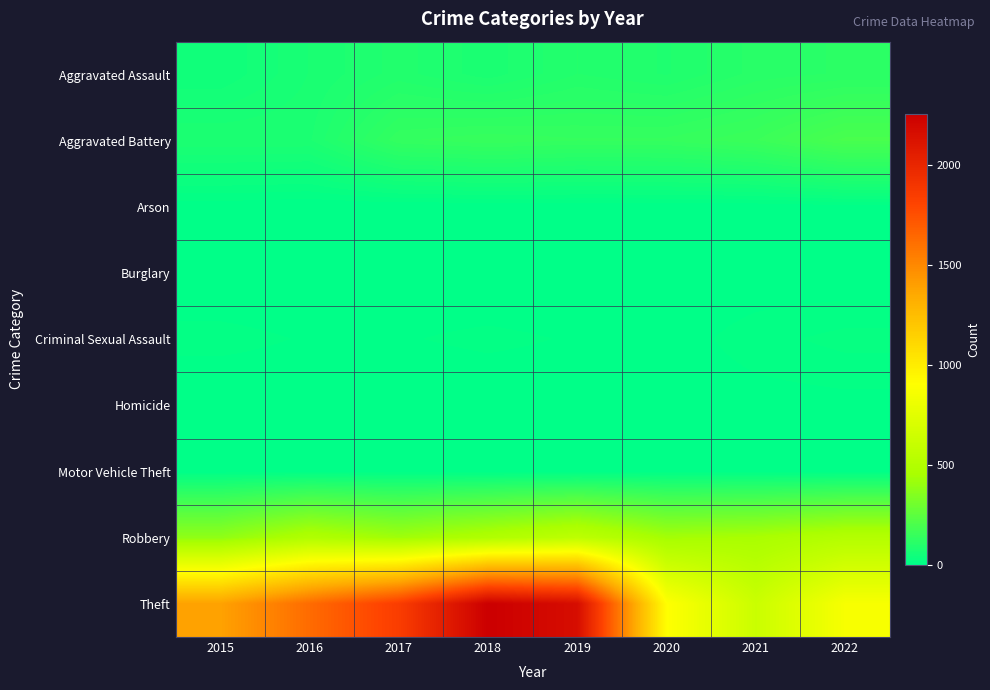

At which category is the sum across all series the highest?

2018